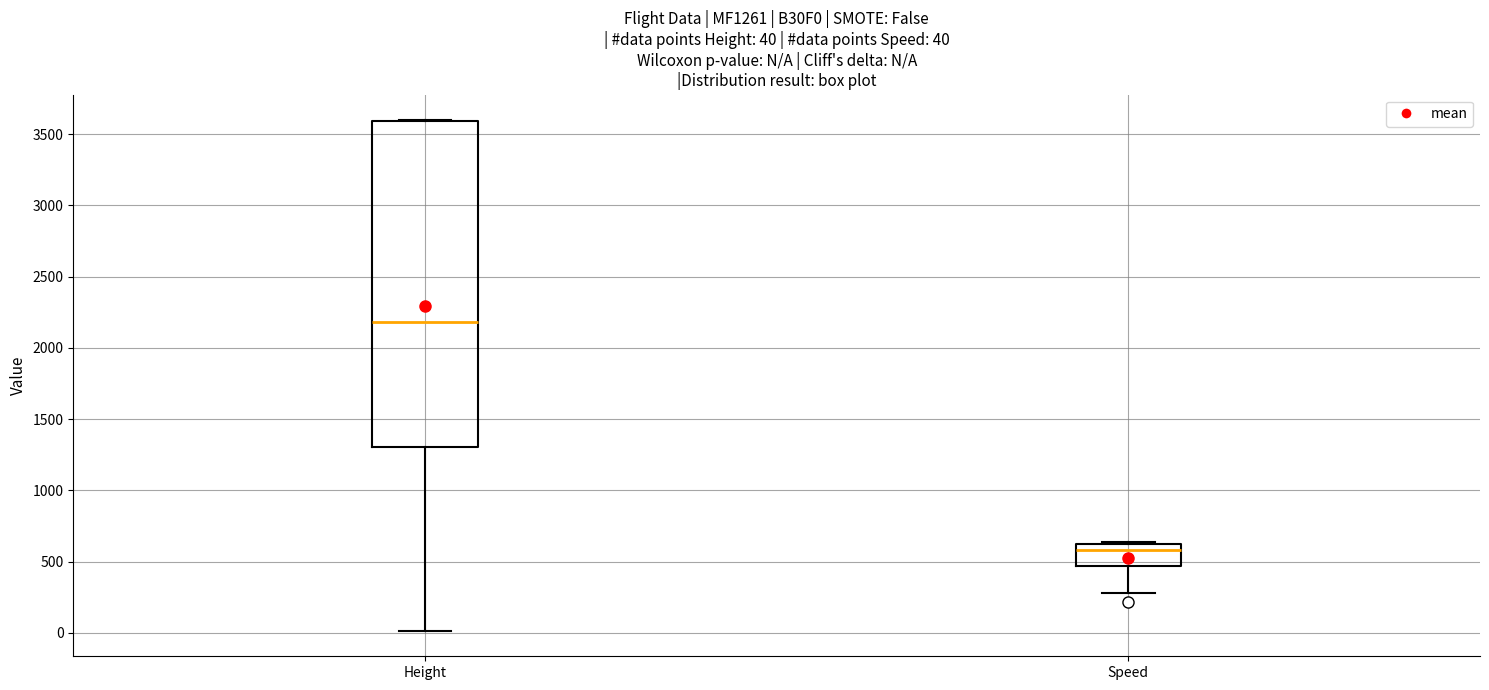

Comparing the boxes themselves (not the whiskers), which one is the tallest?

Height